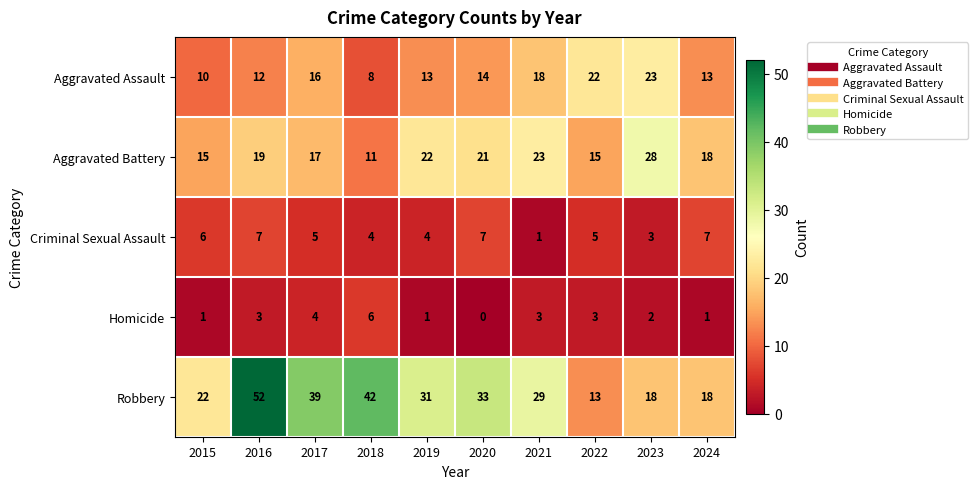

How many values in the Homicide series are below 3?

5